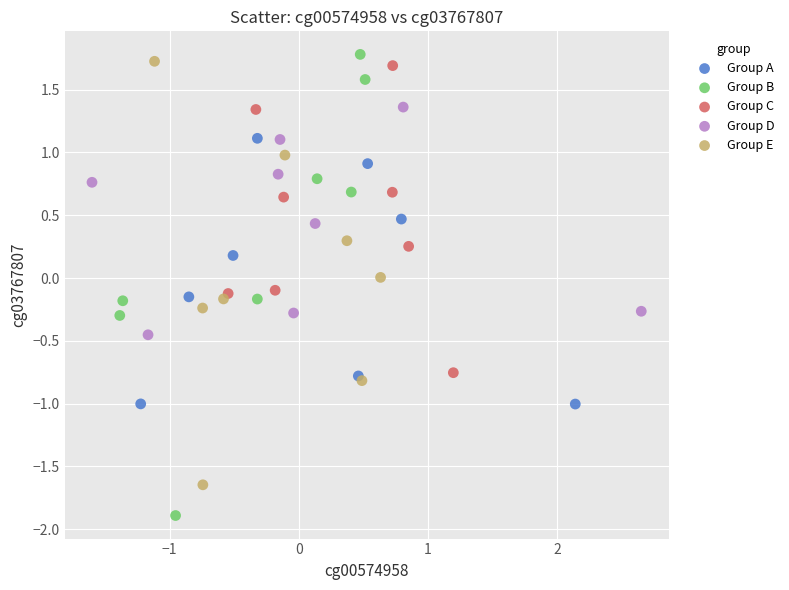

Which series has the widest spread of Y values?

Group B